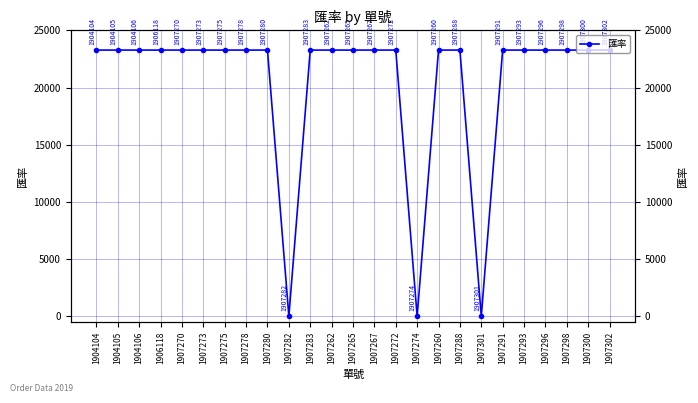

Rank the categories by value from highest to lowest.

1904104, 1904105, 1904106, 1906118, 1907270, 1907273, 1907275, 1907278, 1907280, 1907283, 1907262, 1907265, 1907267, 1907272, 1907260, 1907288, 1907291, 1907293, 1907296, 1907298, 1907300, 1907302, 1907282, 1907274, 1907301